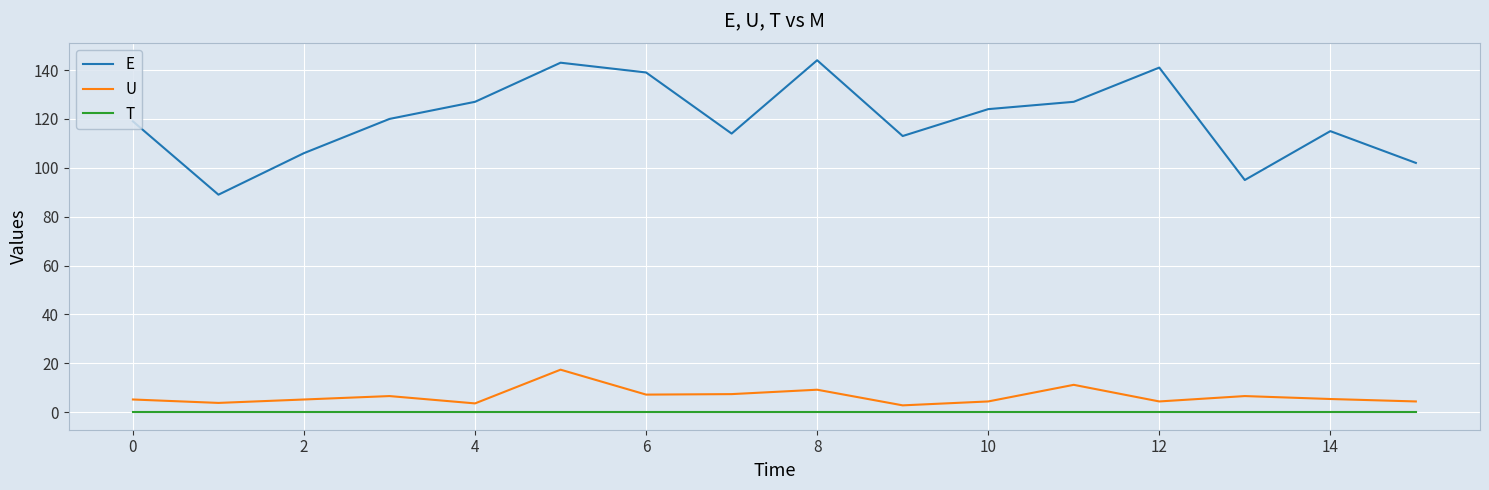

Rank the series by their maximum value, from highest to lowest.

E, U, T